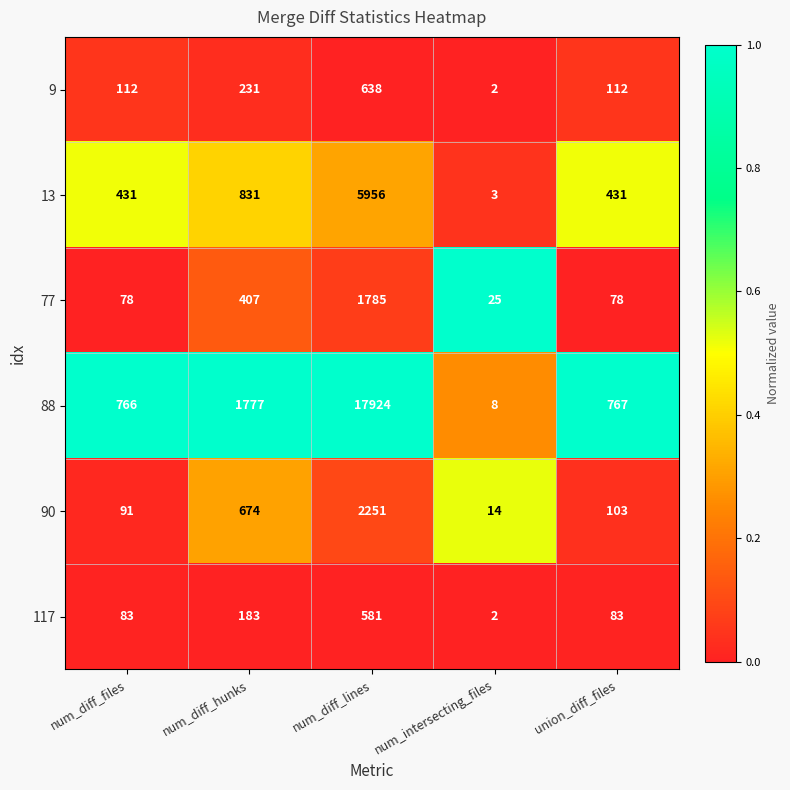

The value of 13 at num_diff_hunks is 831. True or false?

True